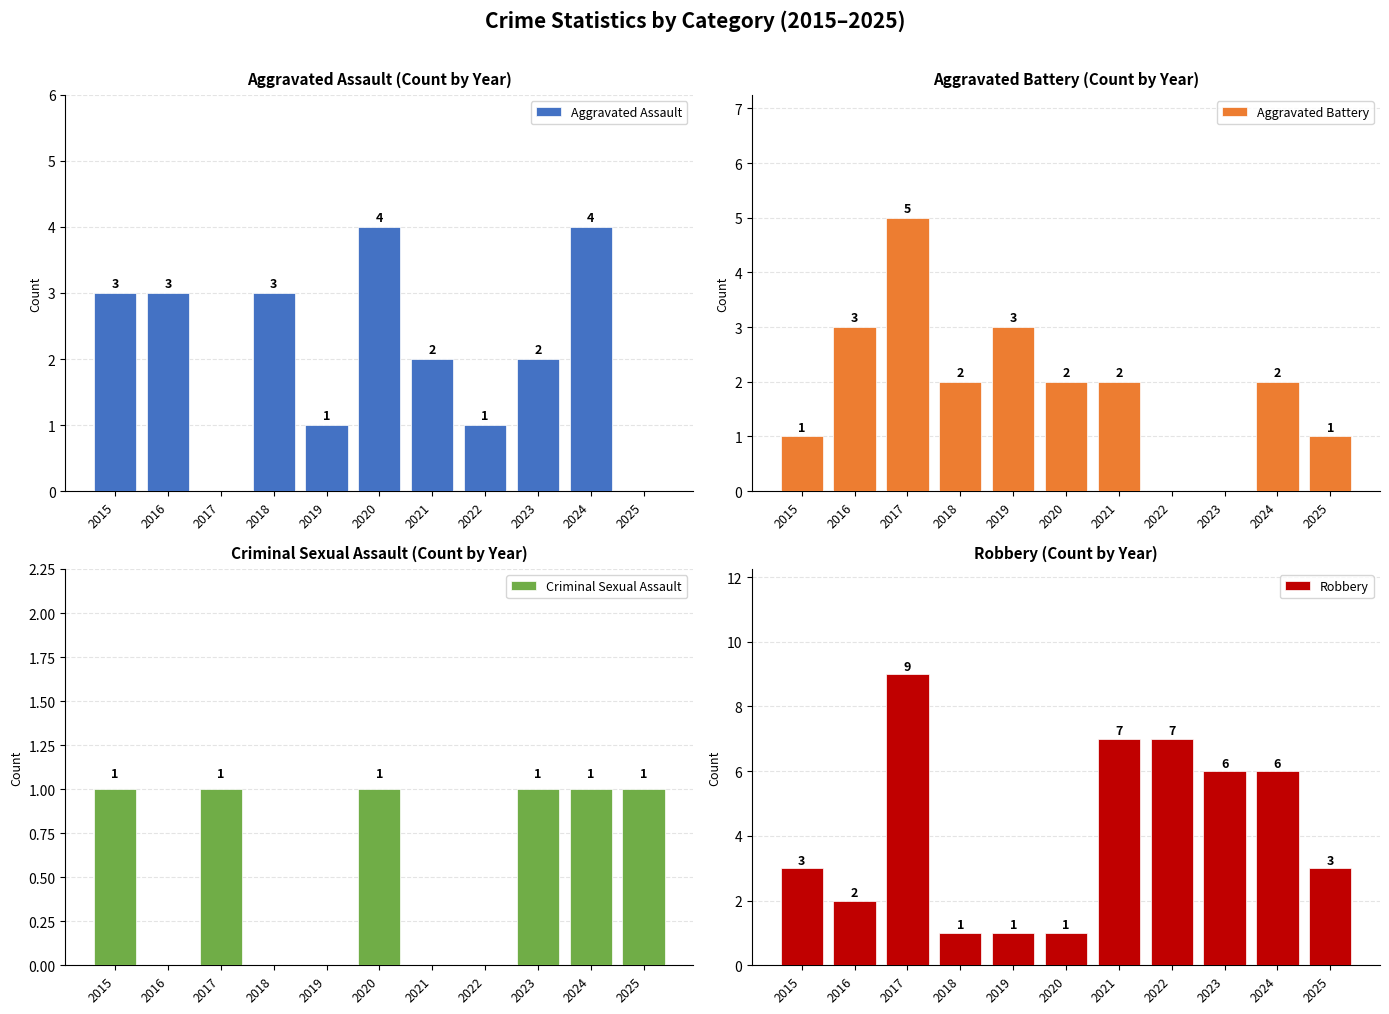

Count the number of categories in the chart.

11